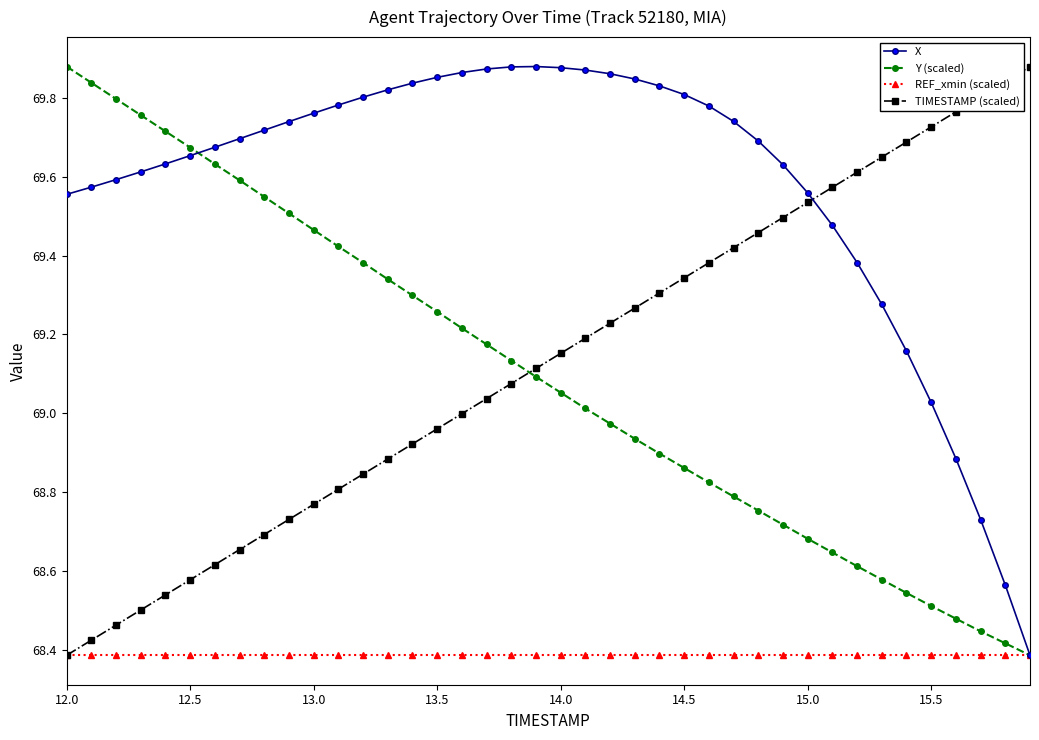

How many times do TIMESTAMP (scaled) and Y (scaled) cross each other?

1